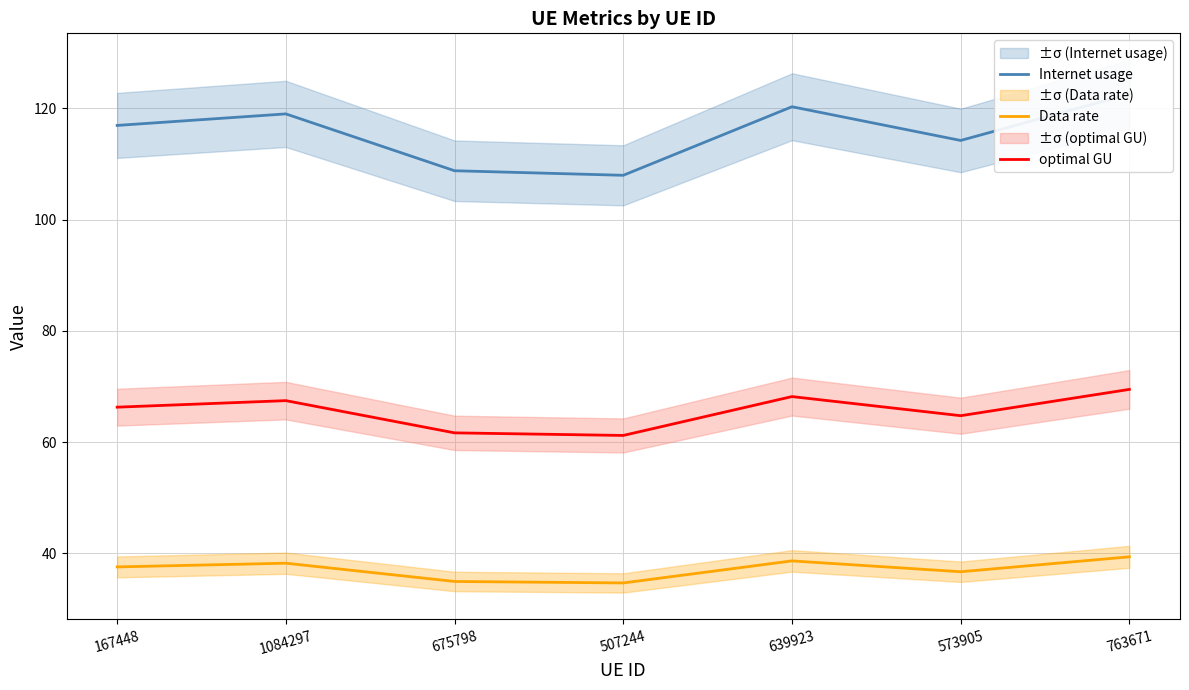

Reading left to right, what are all the values shown in this chart?

Internet usage: 116.9	119.0	108.8	108.0	120.3	114.2	122.6
Data rate: 37.6	38.3	35.0	34.7	38.7	36.7	39.4
optimal GU: 66.3	67.5	61.7	61.2	68.2	64.8	69.5